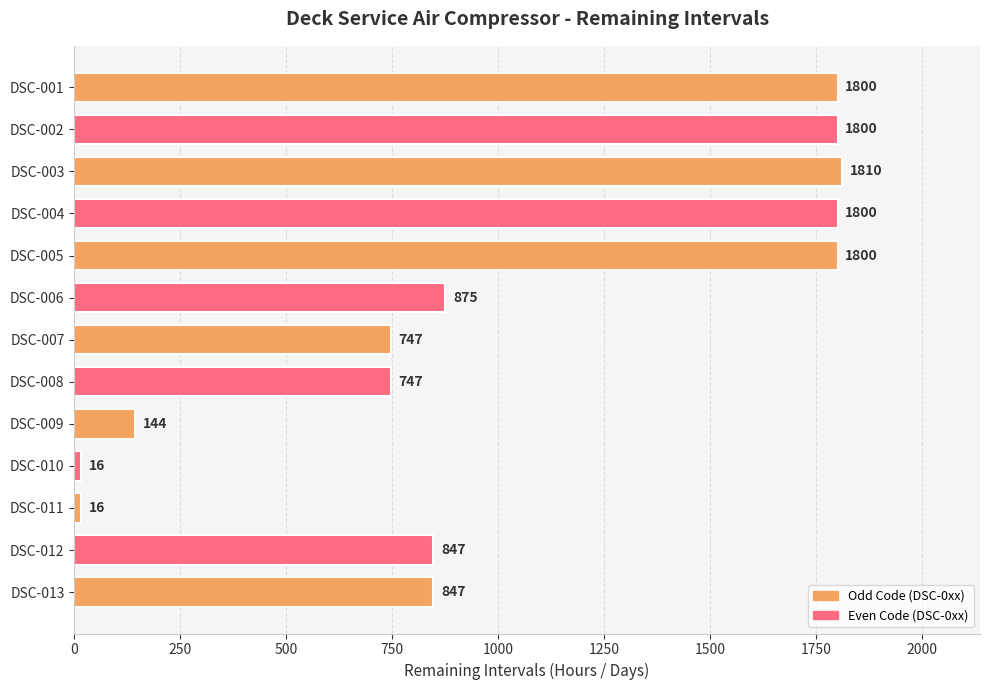

What is the greatest value displayed?

1810